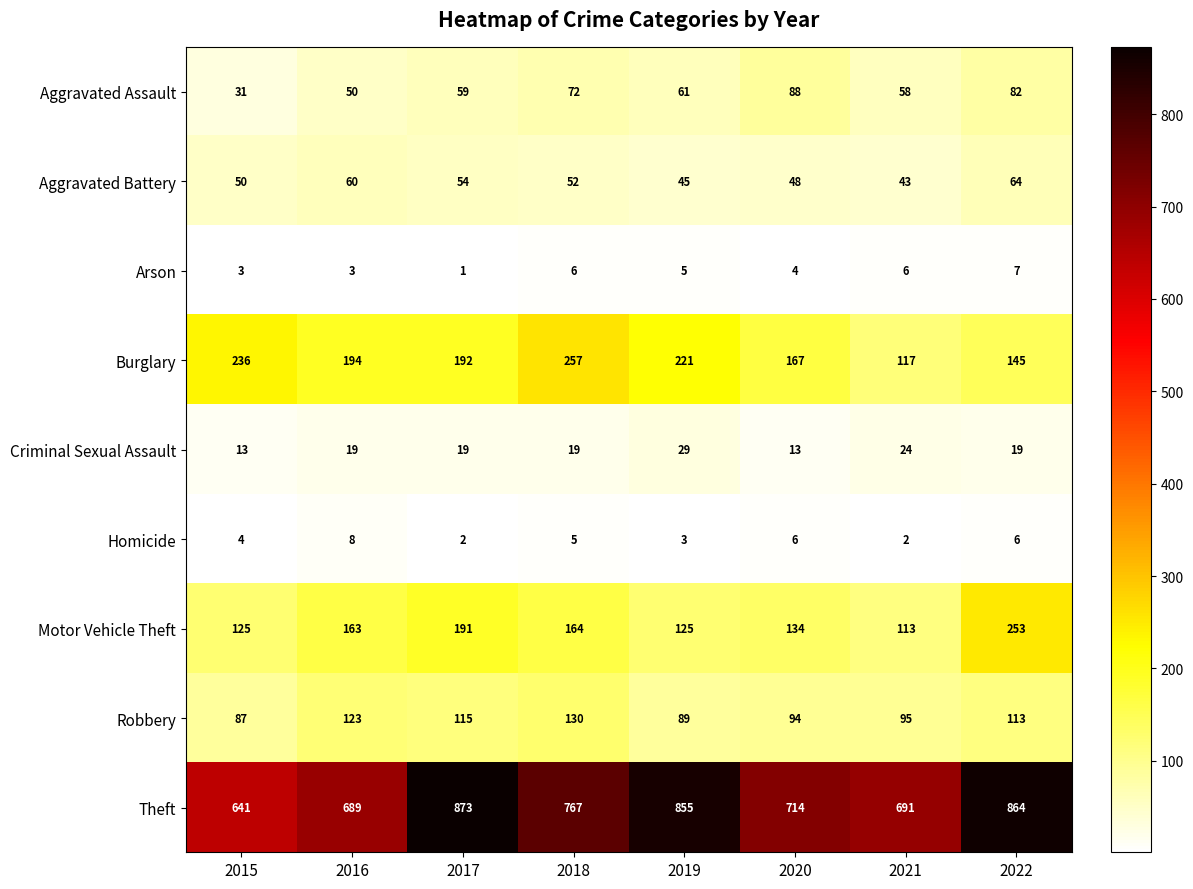

The Homicide series shows 8 at 2016. True or false?

True